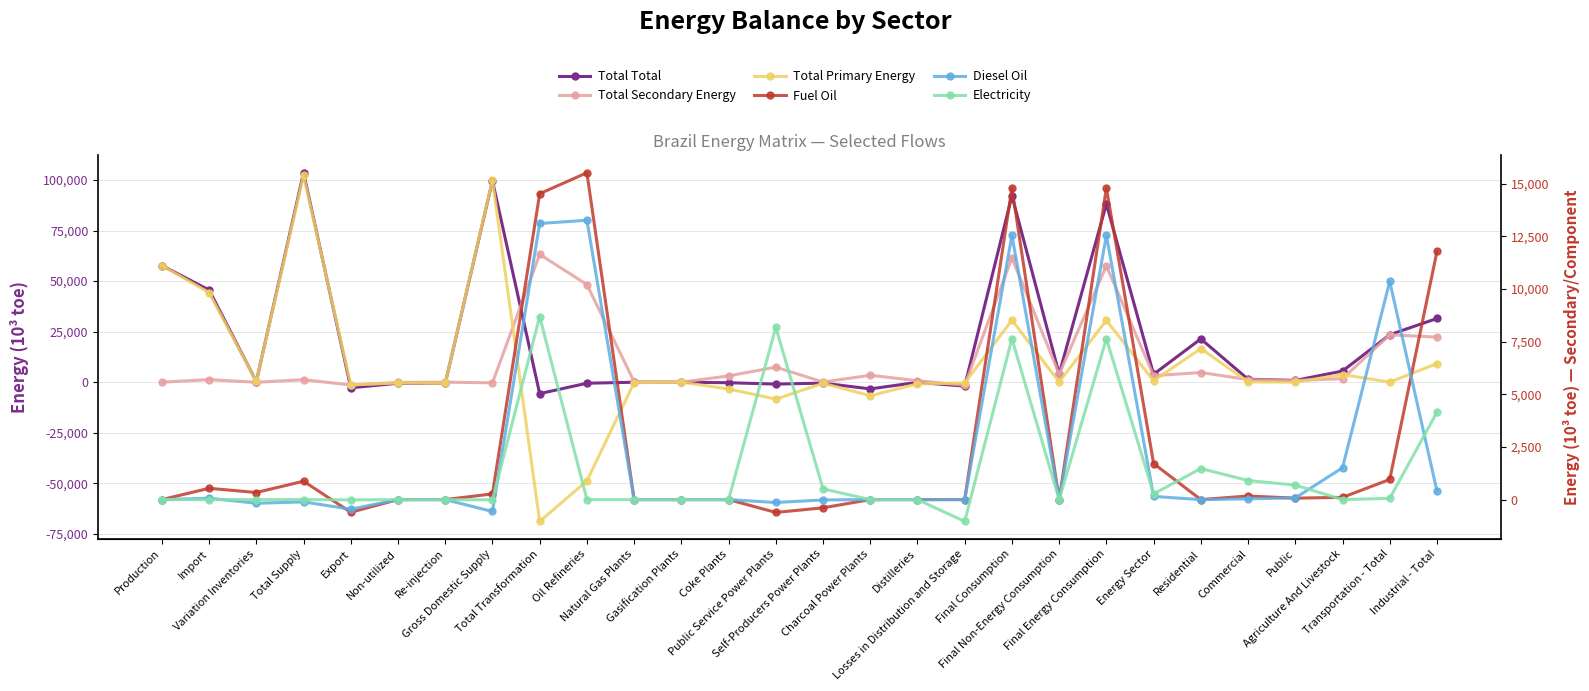

Does the chart have visible grid lines?

Yes